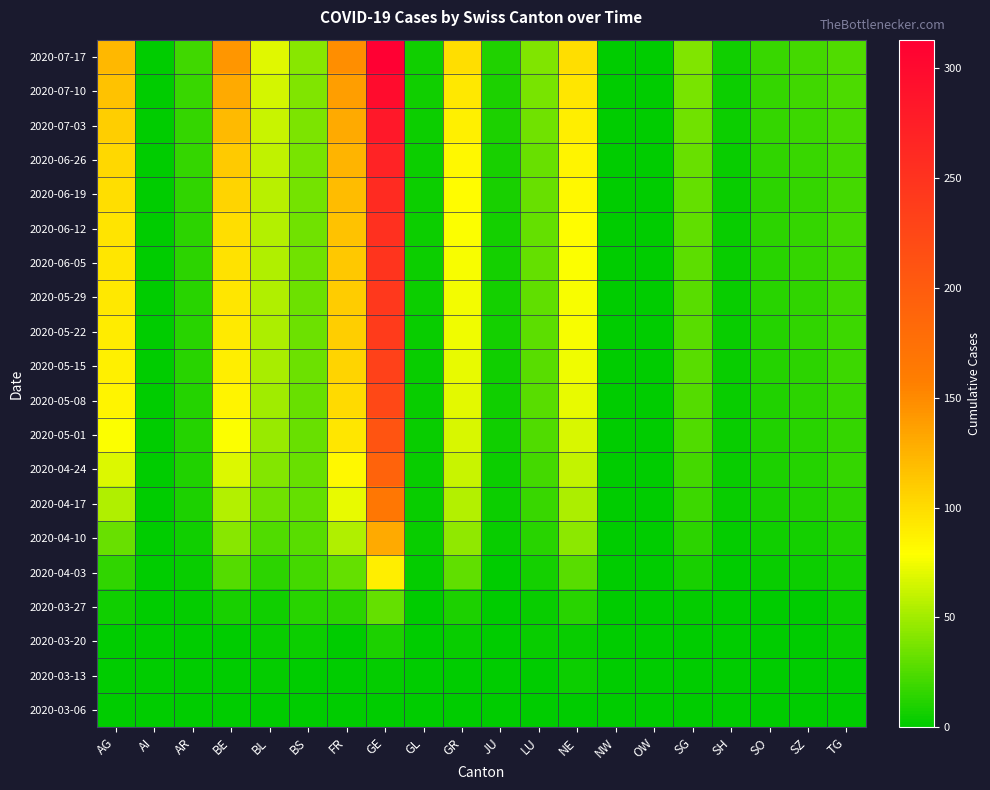

At how many categories does at least one series exceed 258?

1